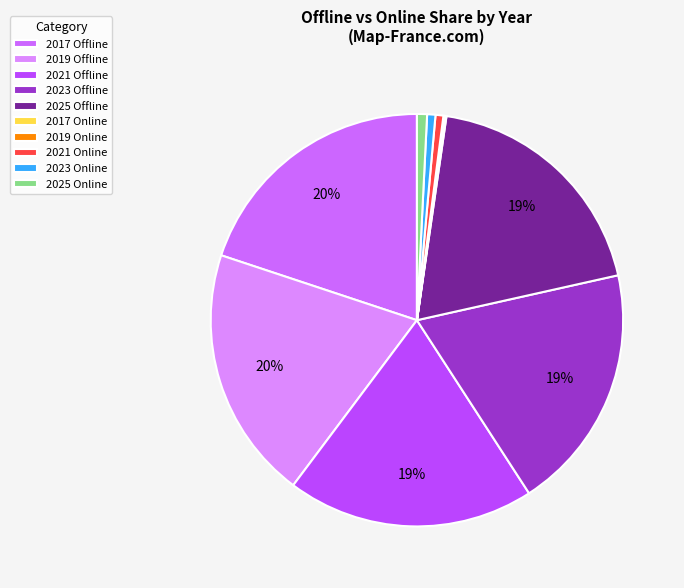

True or false: 2021 Offline accounts for 26% of the total.

False